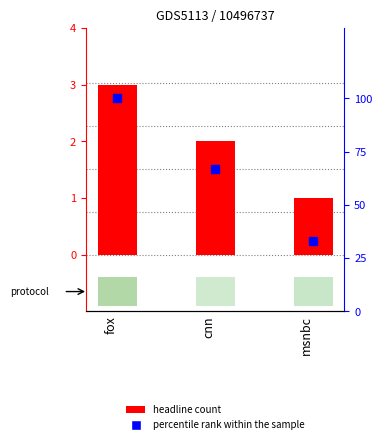

At how many categories does at least one series exceed 99?

1